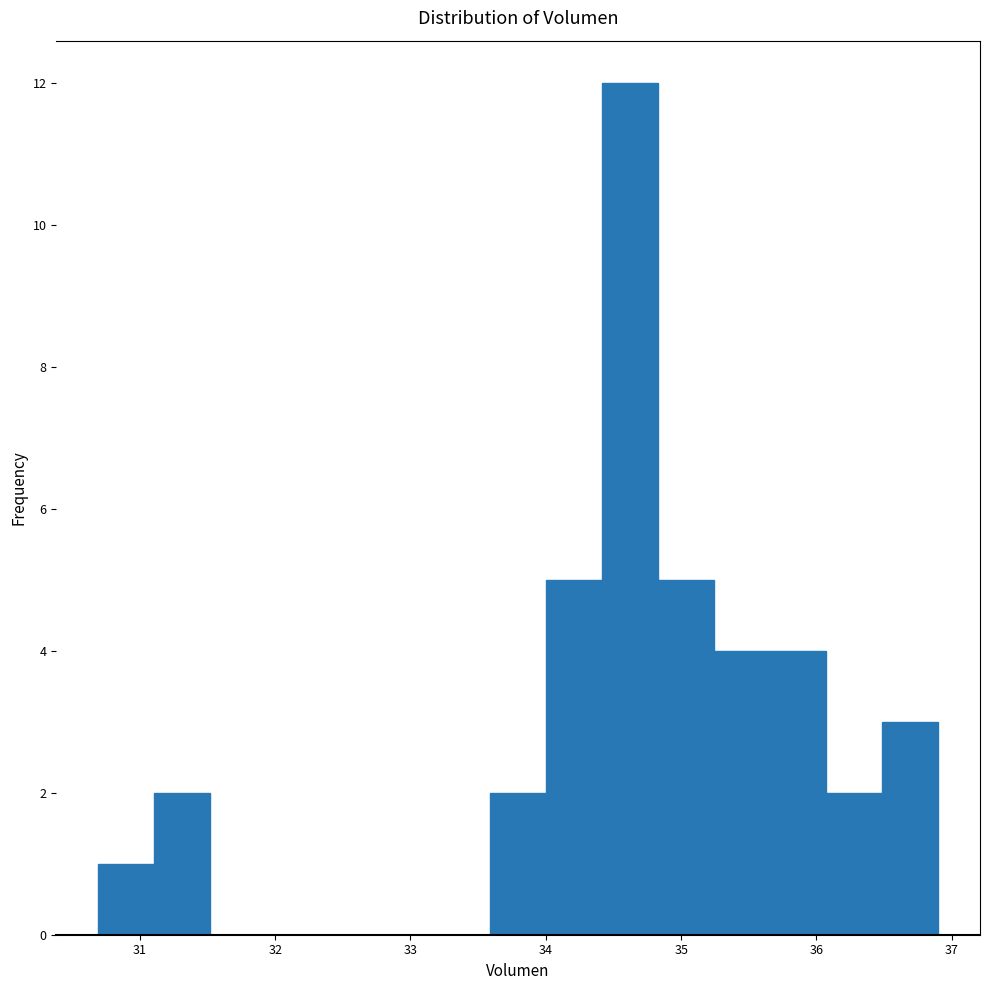

Reading left to right, transcribe this chart: for each bar, give the range it covers on the x-axis and its height. Neither the bar edges nor the heights are printed on the chart, so give them approximately, as read against the axes.

30.7 to 31.1: 1
31.1 to 31.5: 2
31.5 to 31.9: 0
31.9 to 32.3: 0
32.3 to 32.8: 0
32.8 to 33.2: 0
33.2 to 33.6: 0
33.6 to 34.0: 2
34.0 to 34.4: 5
34.4 to 34.8: 12
34.8 to 35.2: 5
35.2 to 35.7: 4
35.7 to 36.1: 4
36.1 to 36.5: 2
36.5 to 36.9: 3